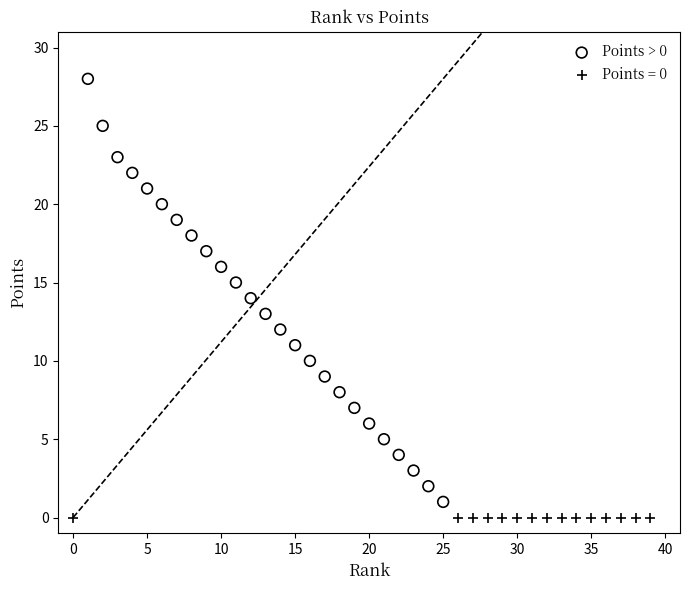

Which series reaches the maximum Y coordinate?

Points > 0